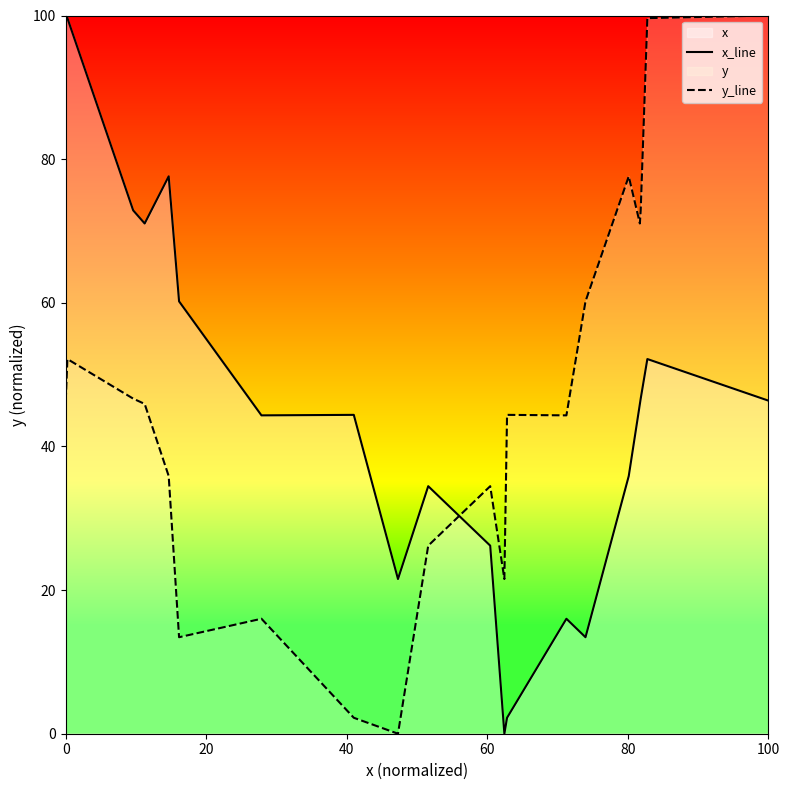

Which series has the largest total across all categories?

x_line